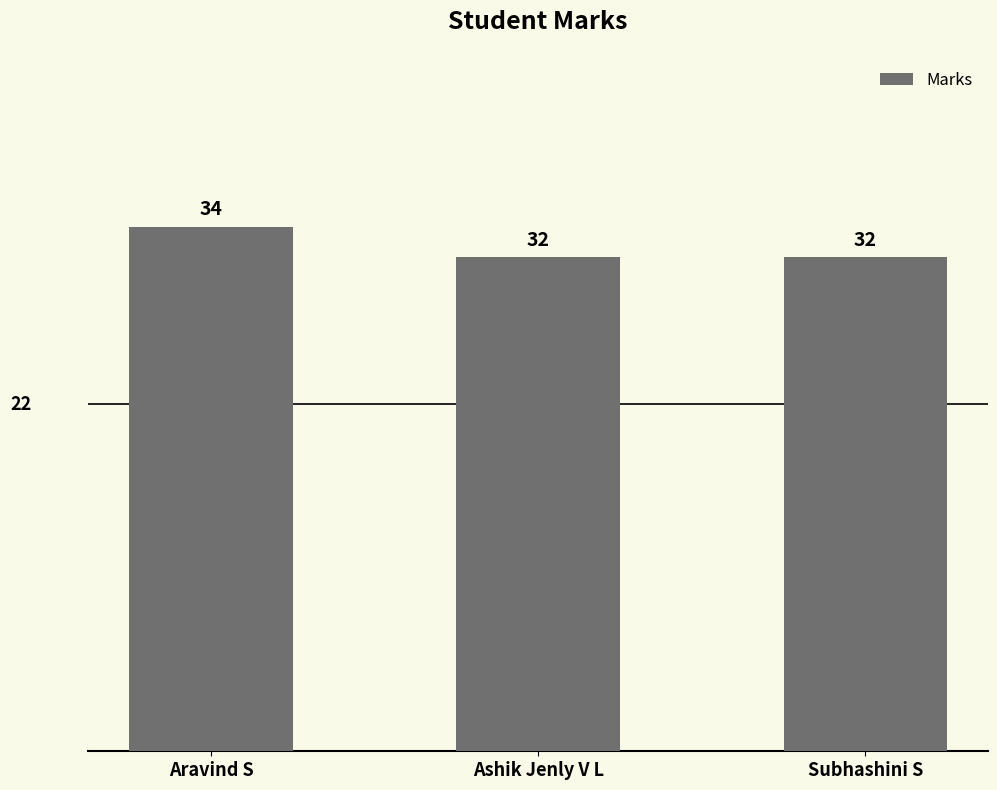

Count the number of categories in the chart.

3